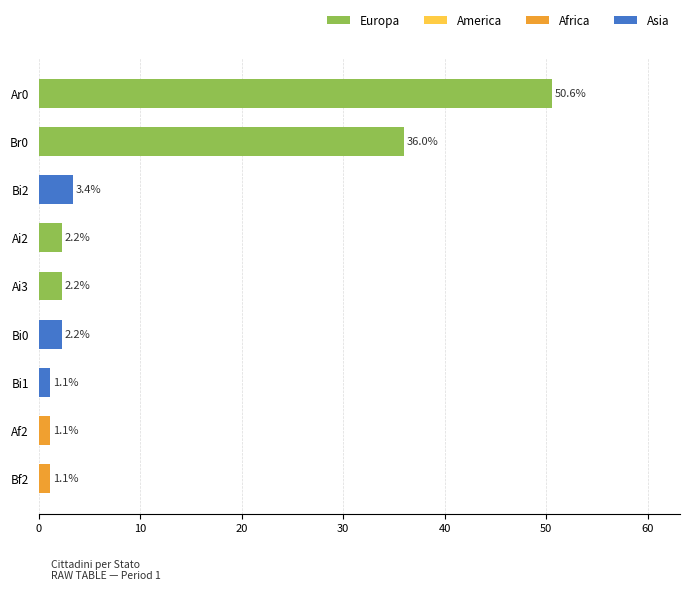

Which has a higher value, Bf2 or Bi0?

Bi0